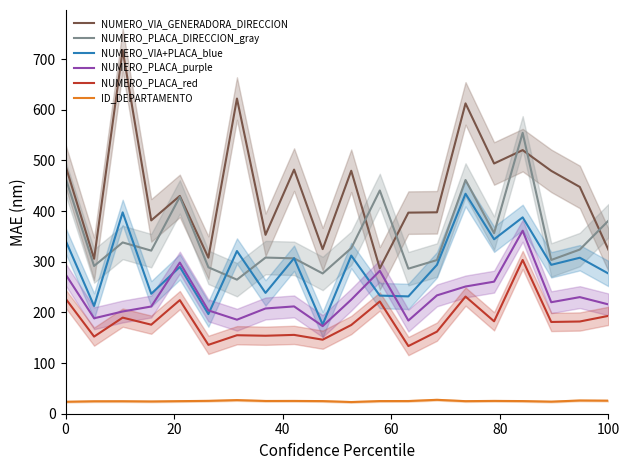

What is the average value of the NUMERO_VIA+PLACA_blue series?

291.7